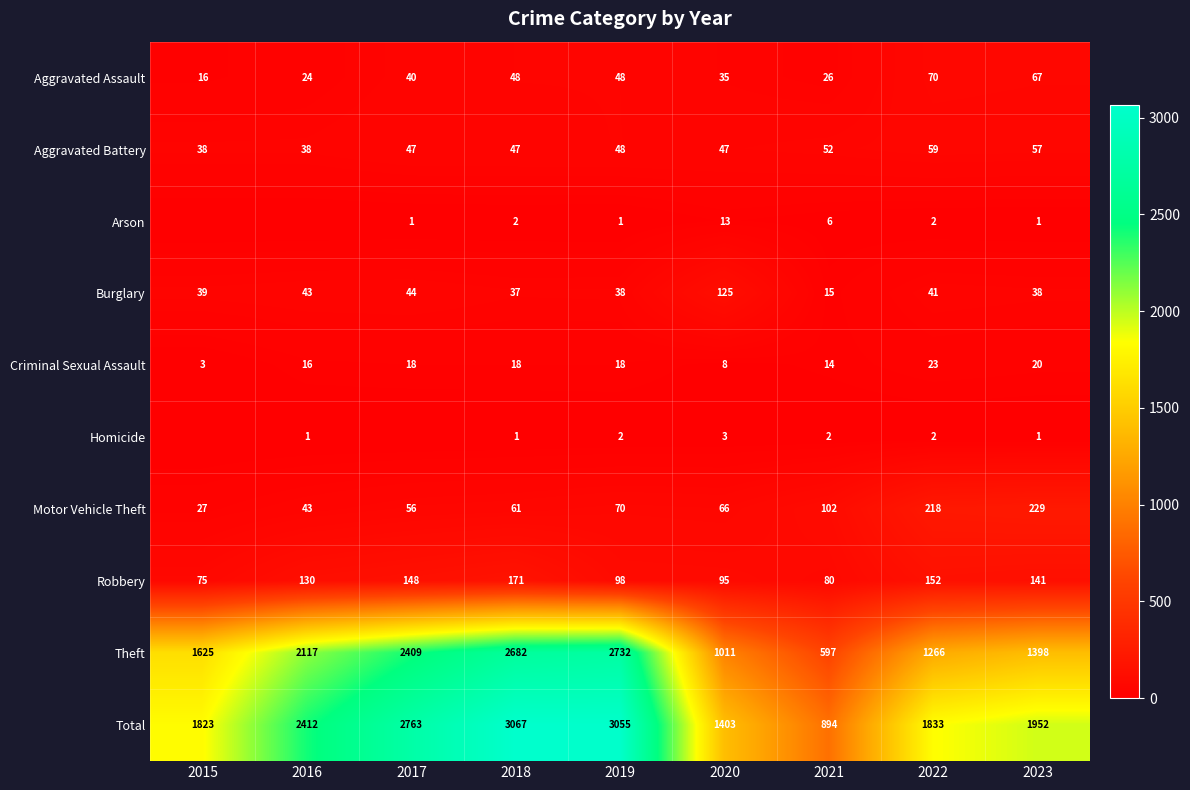

Is the value of Aggravated Battery at 2021 greater than the value of Total at 2022?

No